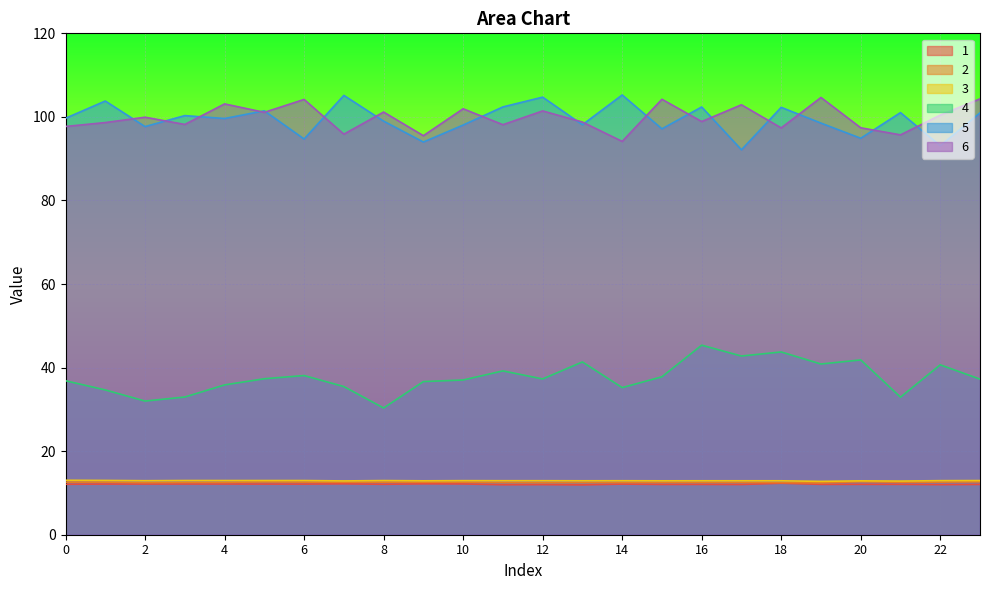

What is the total value across all series at 10?

274.7